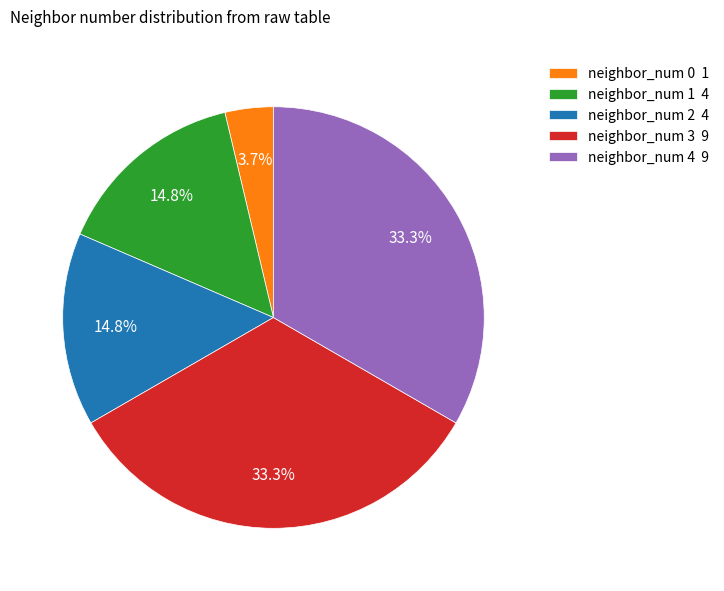

Approximately how many times larger is the value at neighbor_num 3 9 compared to neighbor_num 2 4?

2.2